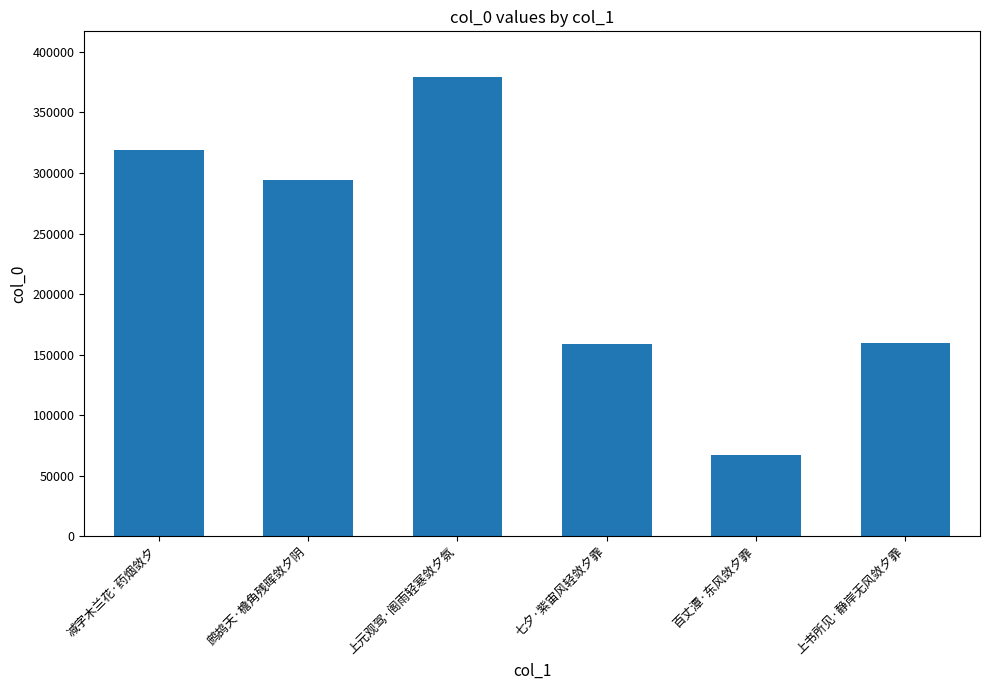

Which label corresponds to the smallest value in the chart?

百丈潭·东风敛夕霏